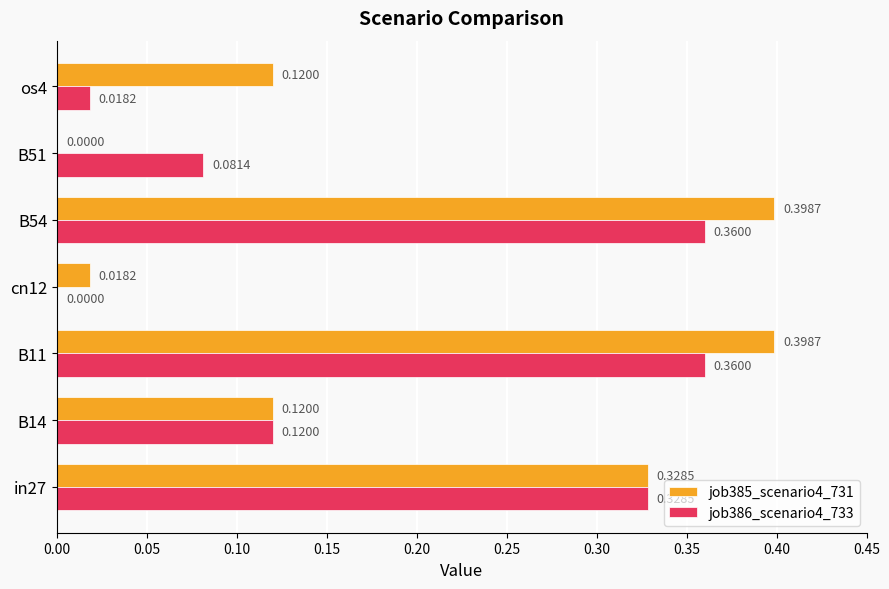

What is the sum of all job386_scenario4_733 values?

1.3